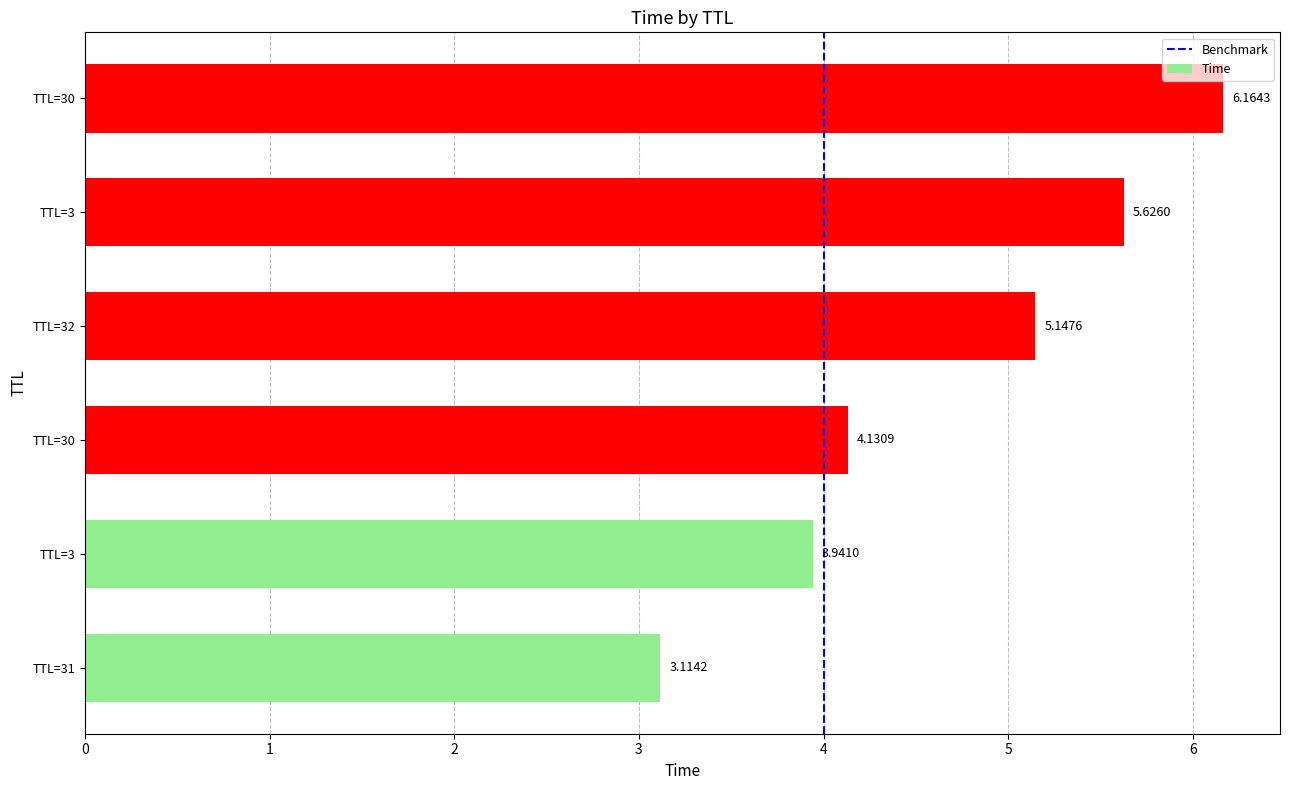

How many values exceed 5?

3